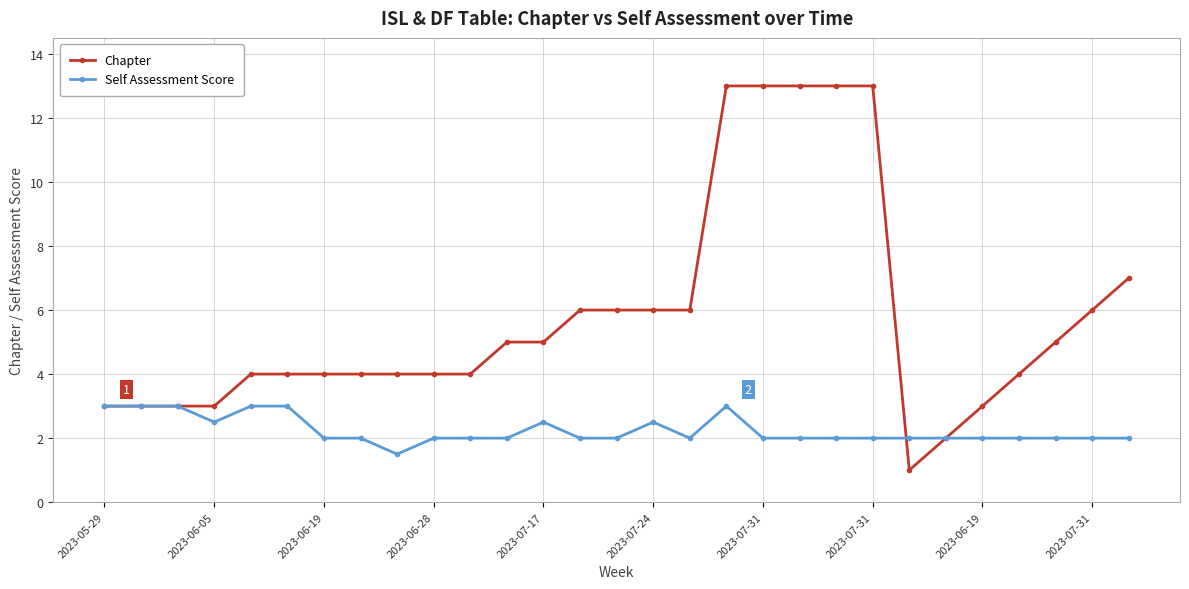

Which series has the largest total across all categories?

Chapter